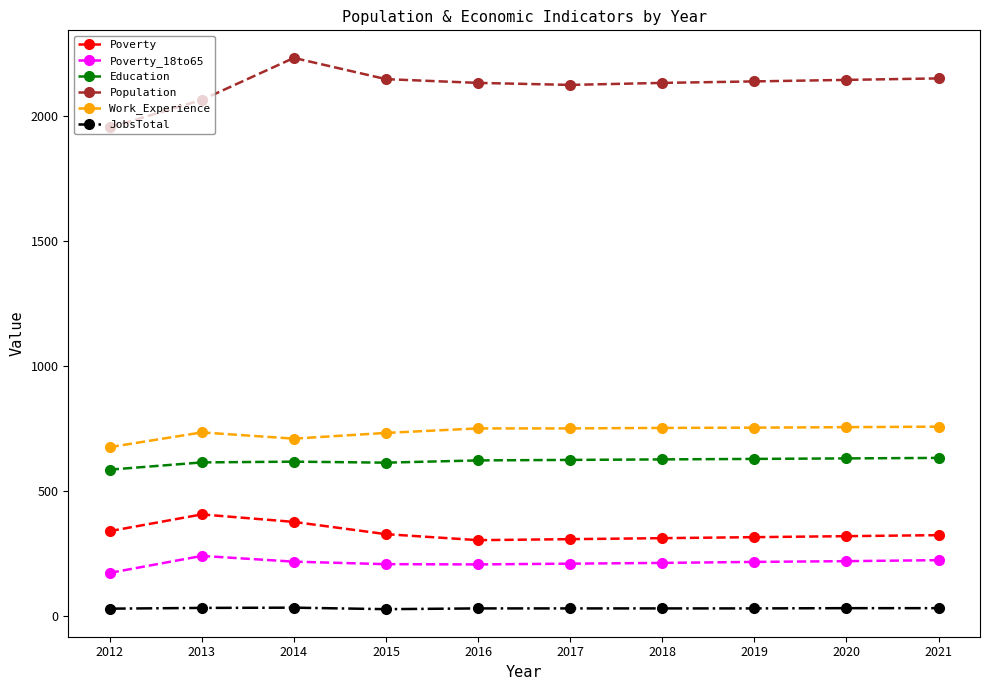

True or false: Poverty_18to65 and Poverty intersect in this chart.

False